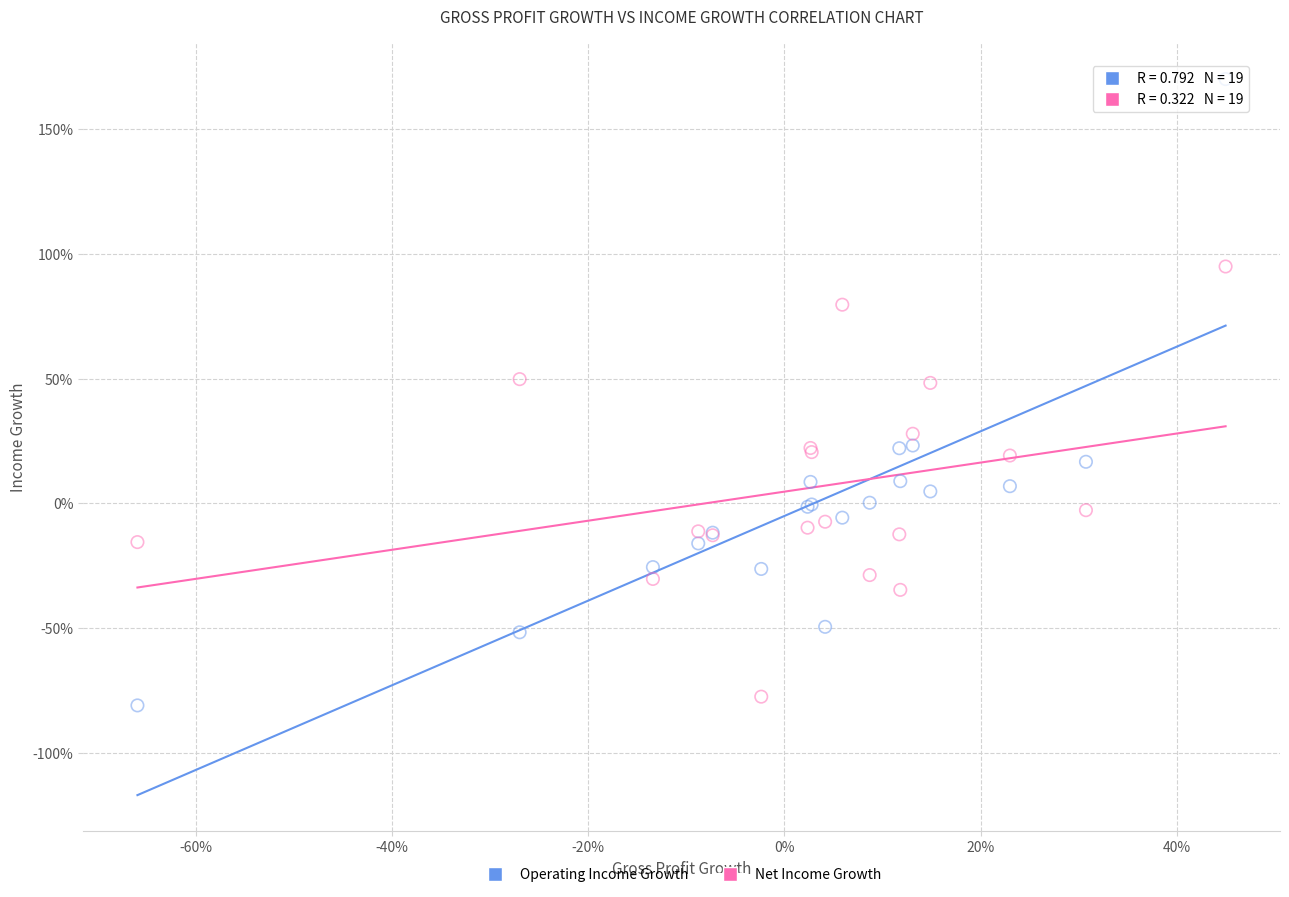

Which series reaches the maximum Y coordinate?

Operating Income Growth